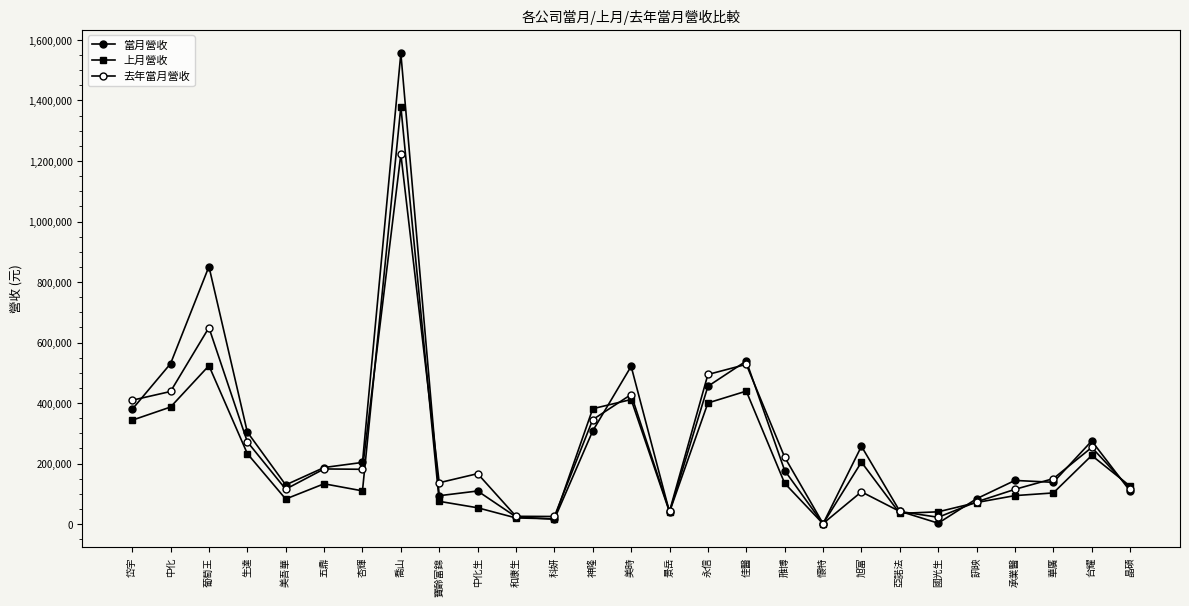

Does the chart have visible grid lines?

No